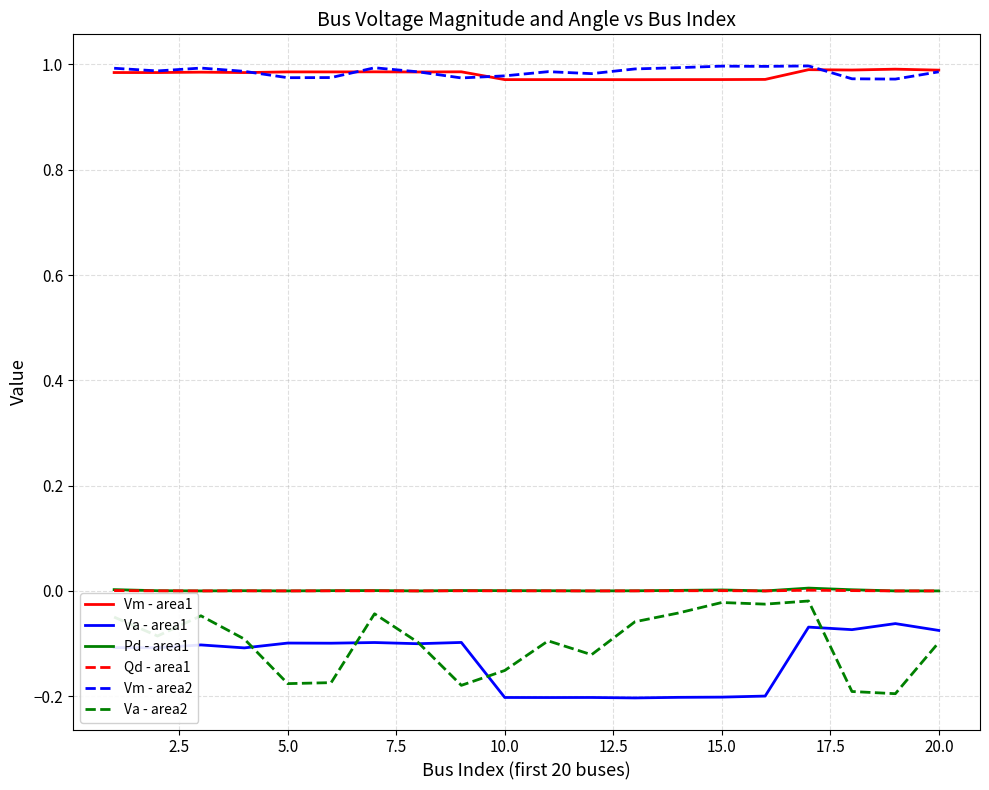

True or false: Qd - area1 and Va - area2 cross at least once.

False